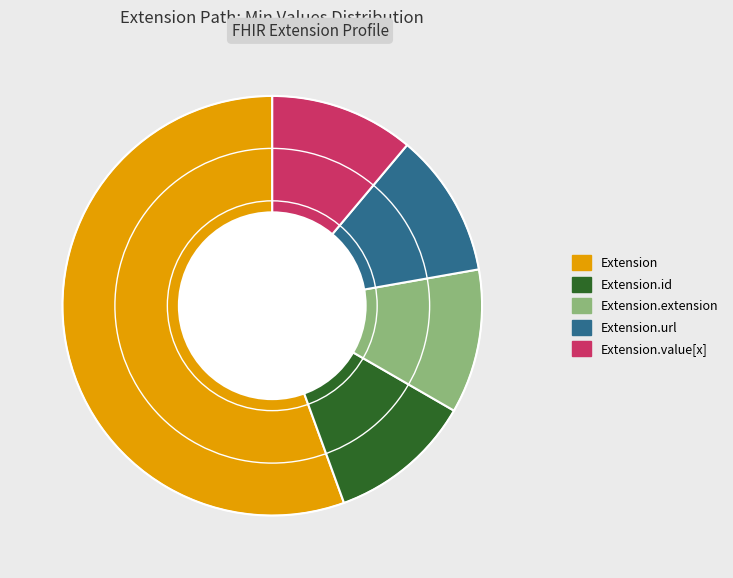

Is there a majority slice in this chart?

Yes